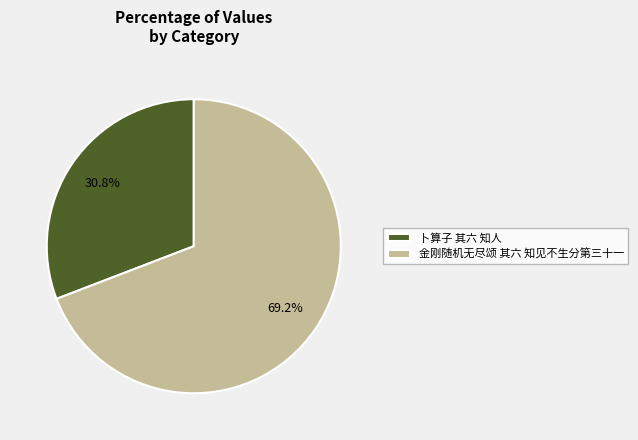

The 卜算子 其六 知人 slice represents 25% of the pie. True or false?

False